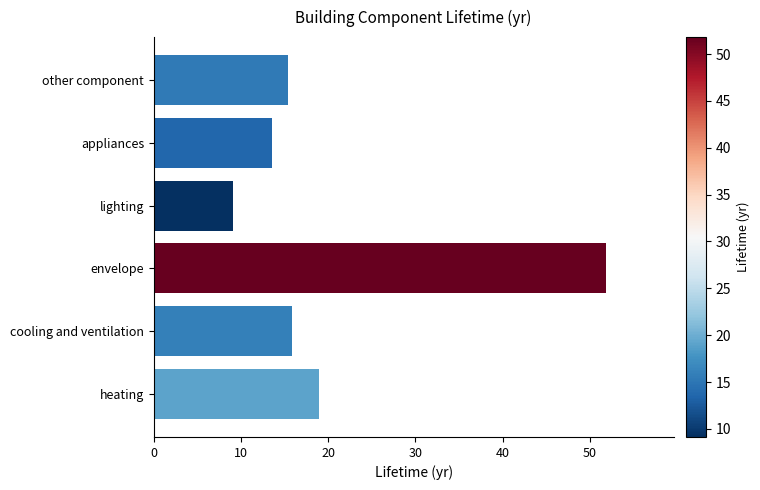

What is the difference between the maximum and minimum values?

42.7